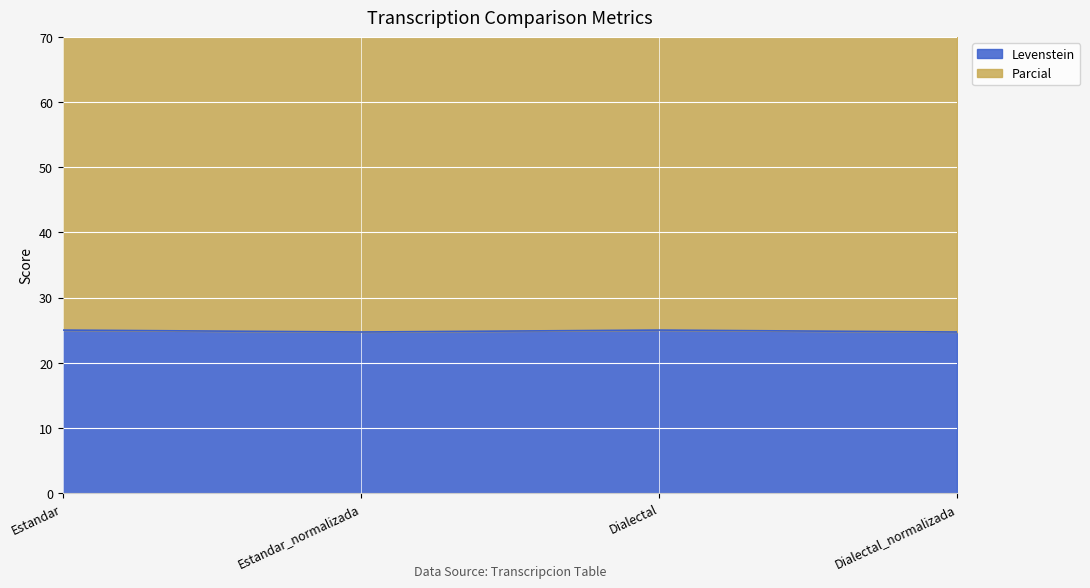

How many data points in Parcial are less than 74?

2